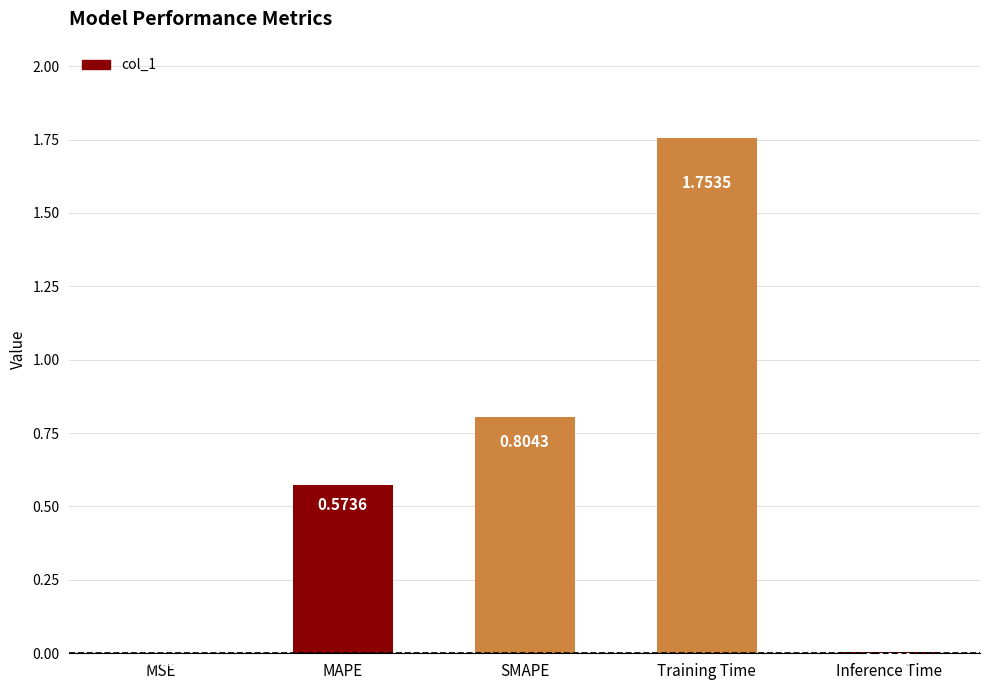

What is the sum of all values?

3.1